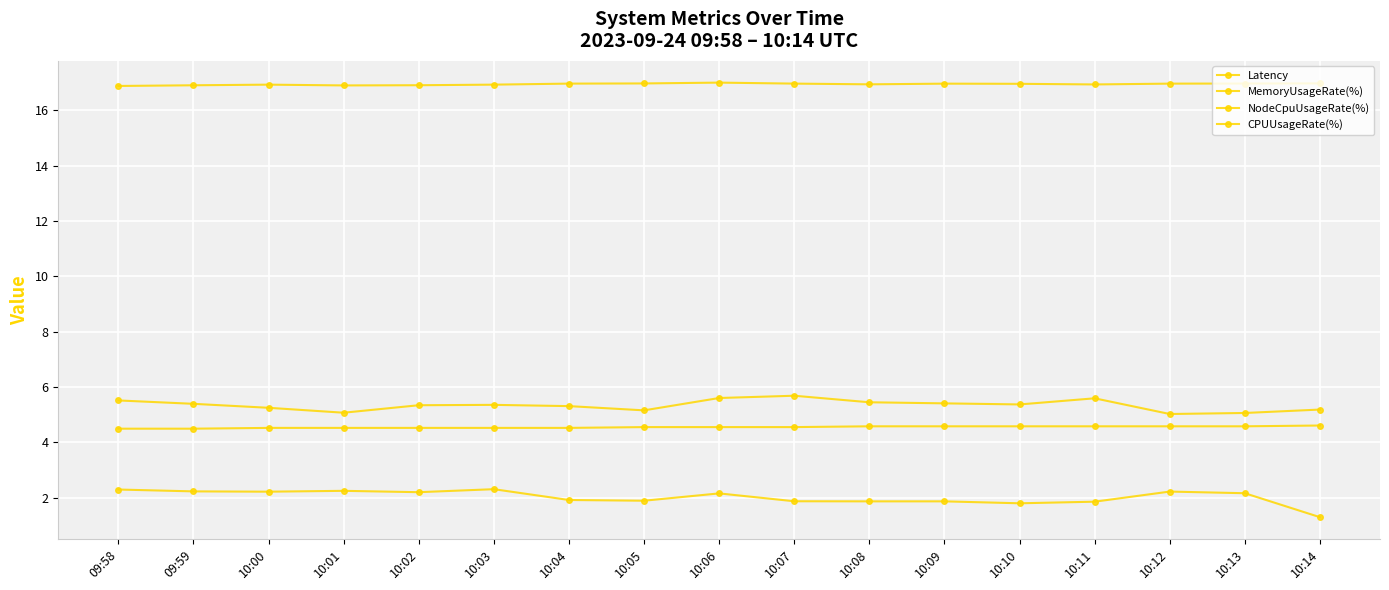

Is it true that Latency equals 2.3 at 09:58?

True